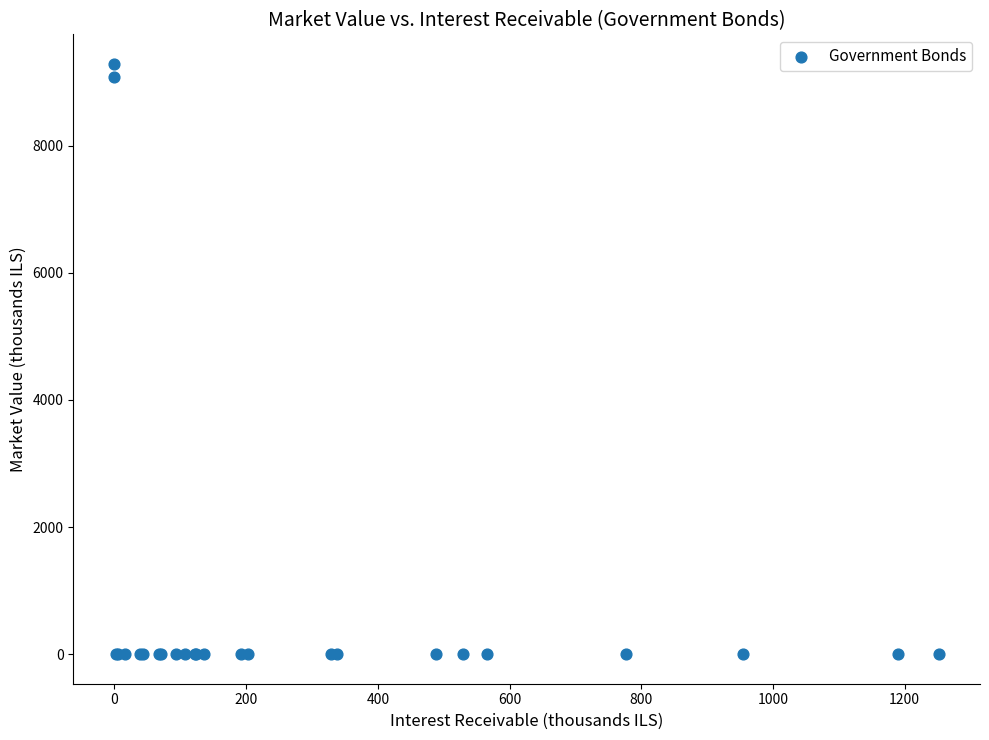

What Y value in the scatter plot is closest to 4644?

9088.7